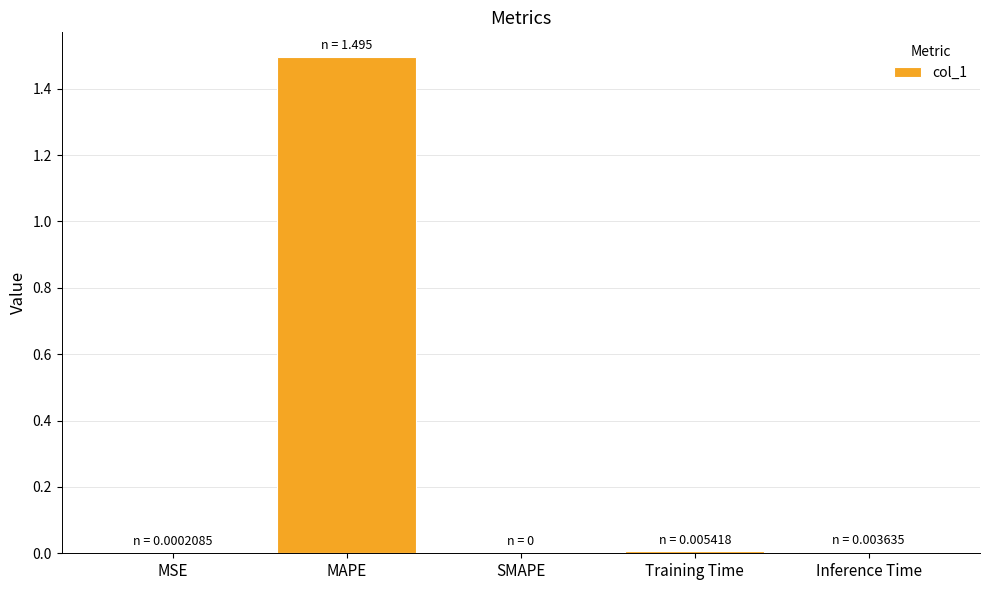

Between MAPE and Training Time, which is larger?

MAPE